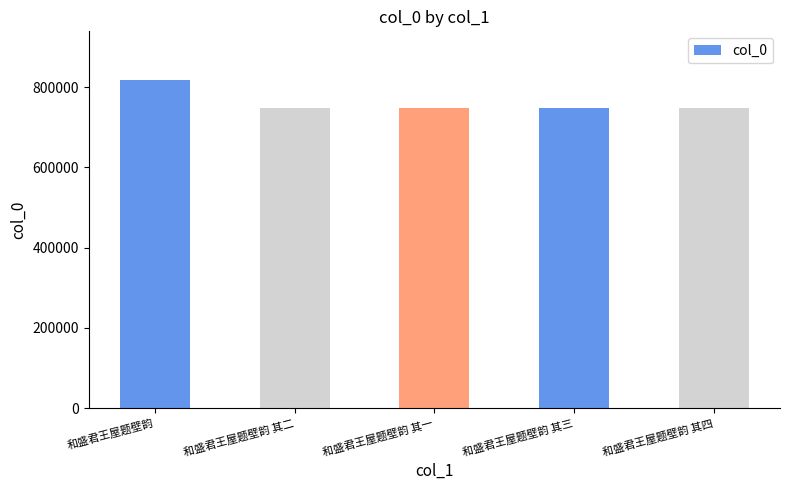

What is the value of the 3rd bar from the left?

748970